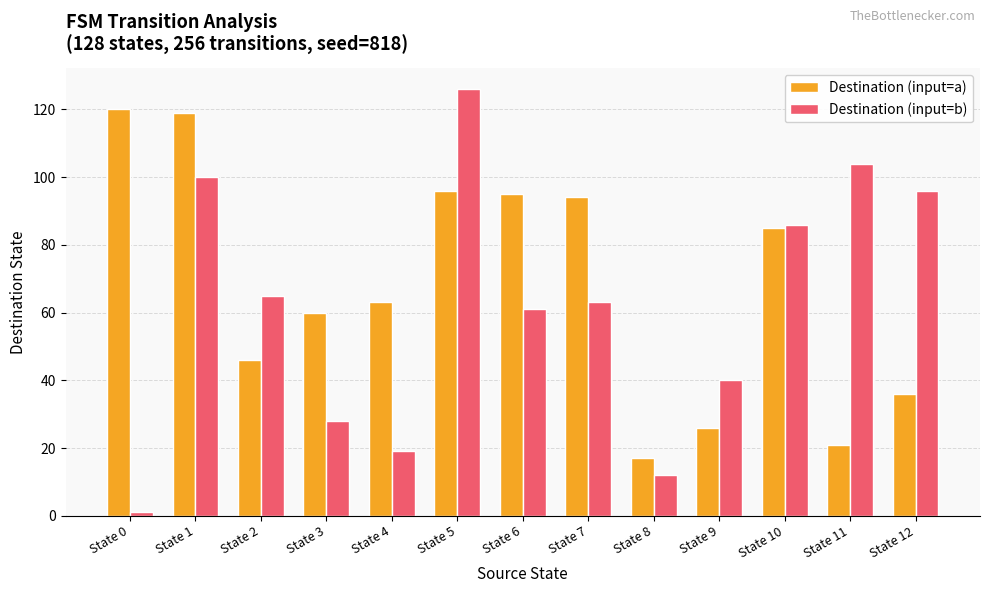

What is the difference between the Destination (input=a) values at State 5 and State 6?

1